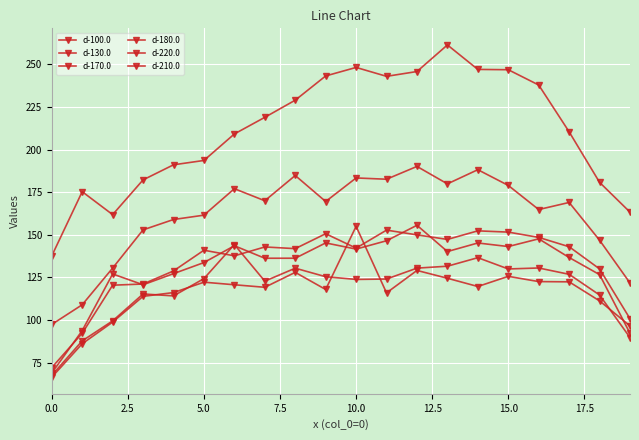

How many times do d-220.0 and d-210.0 cross each other?

5